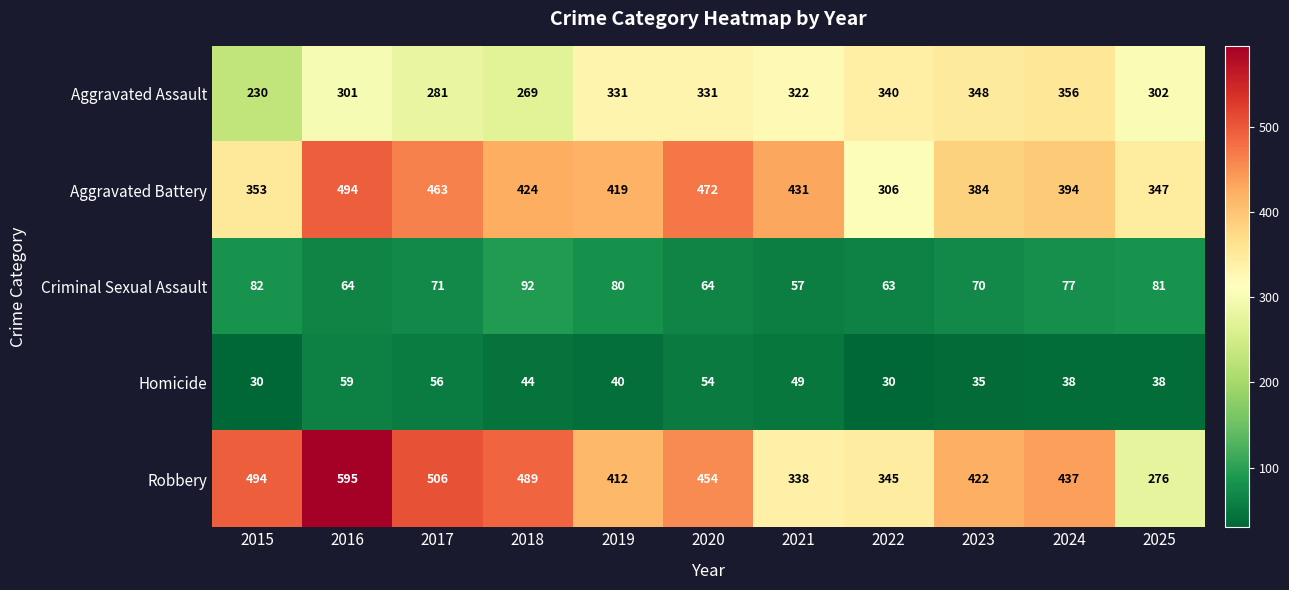

Which series has the widest spread of values?

Robbery